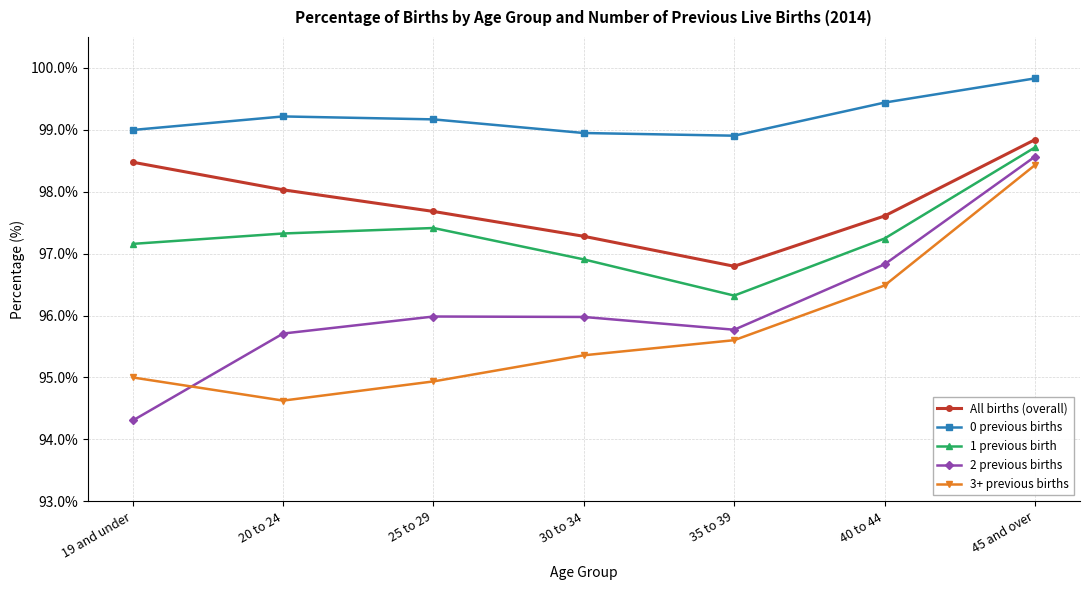

True or false: 0 previous births has a value of 99.2 at 25 to 29.

True